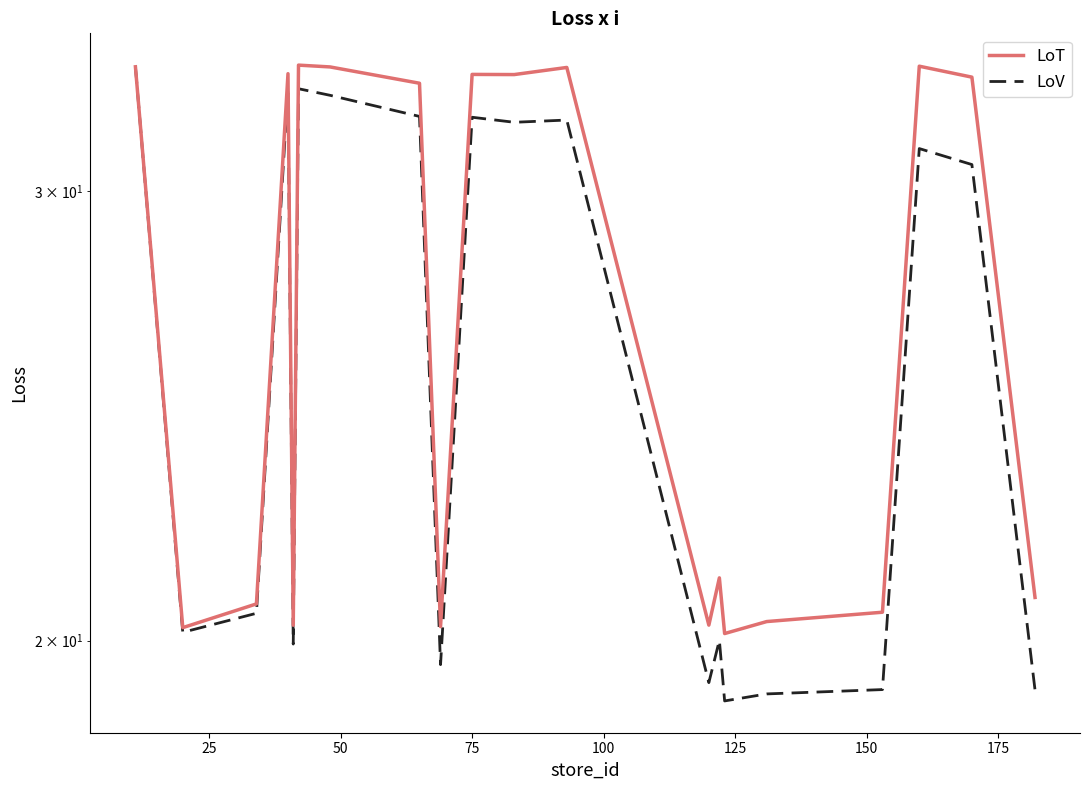

Count the number of data series in this chart.

2